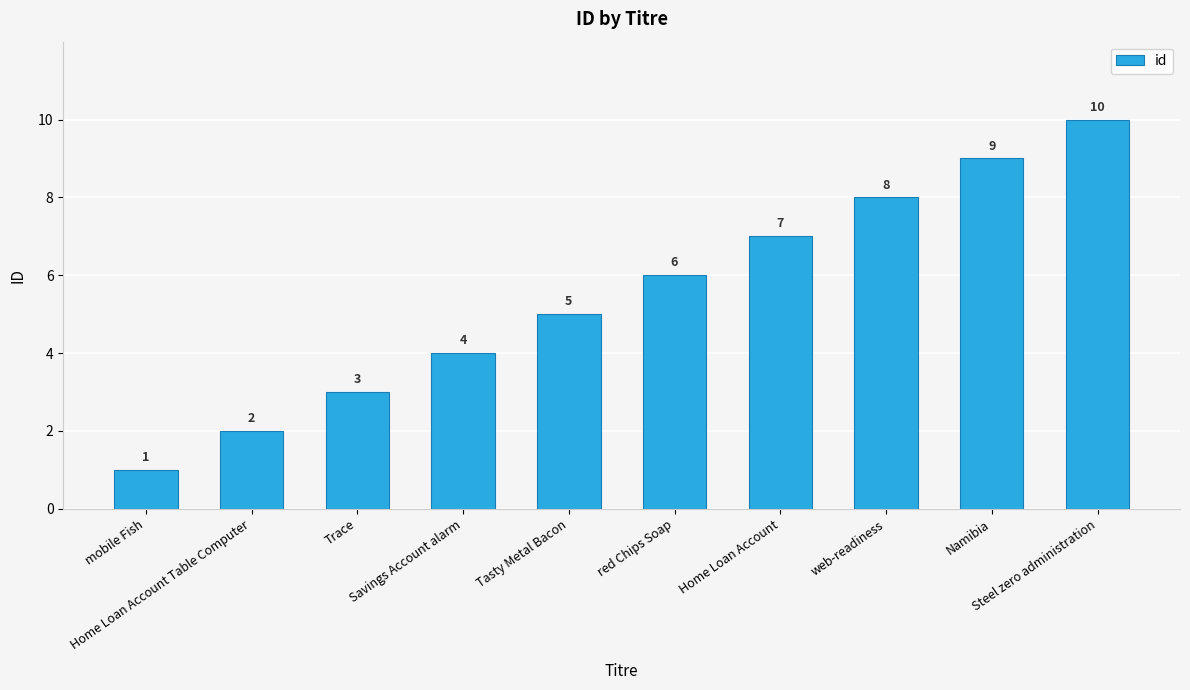

How many bars are there in total?

10